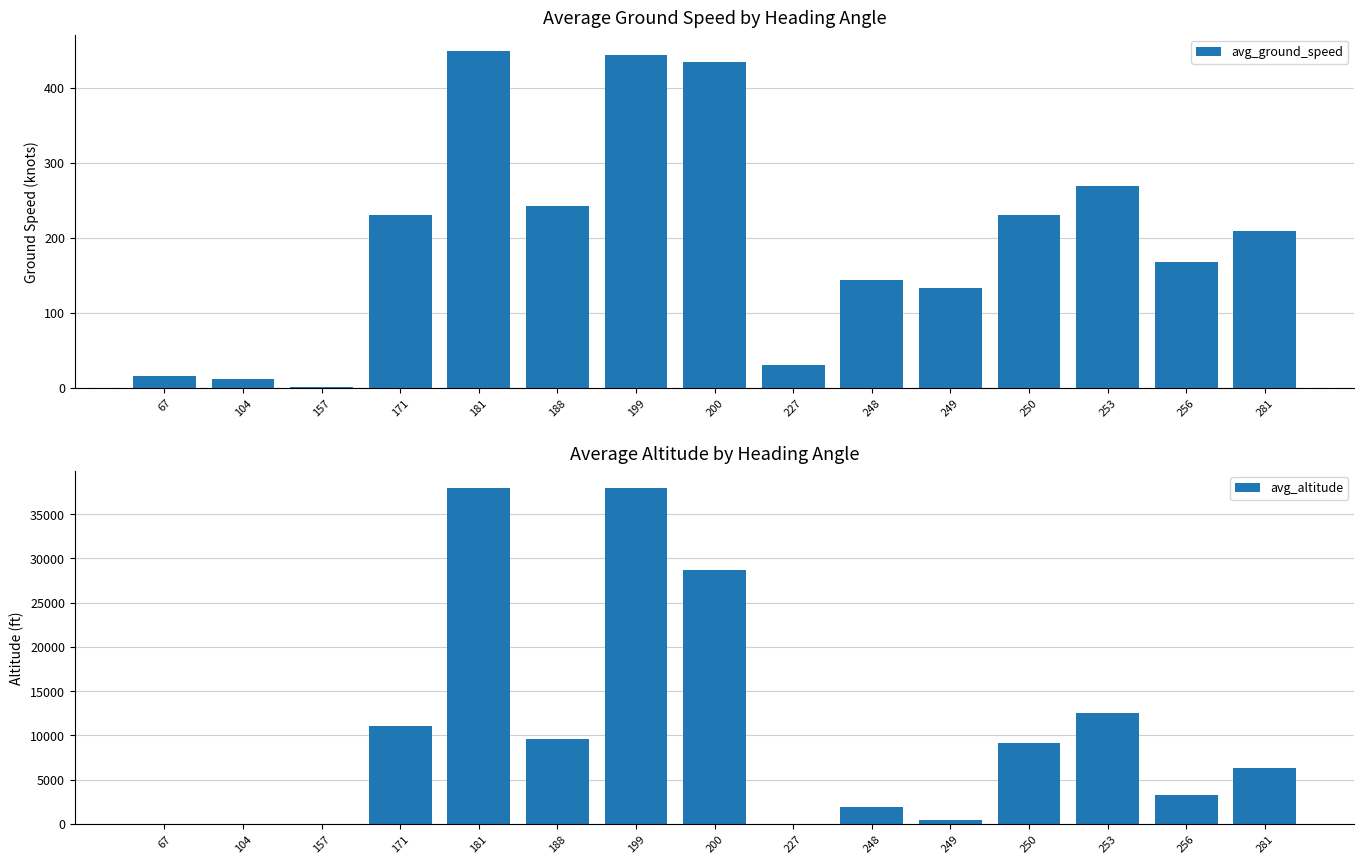

What are all the series names shown in the legend?

avg_ground_speed, avg_altitude